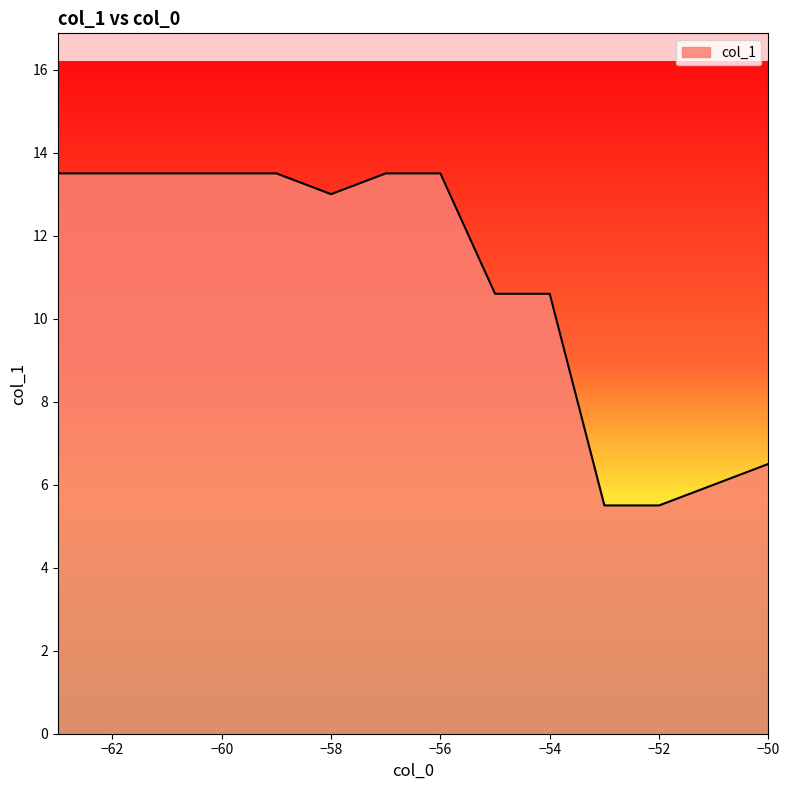

What is the minimum value shown in the chart?

5.5